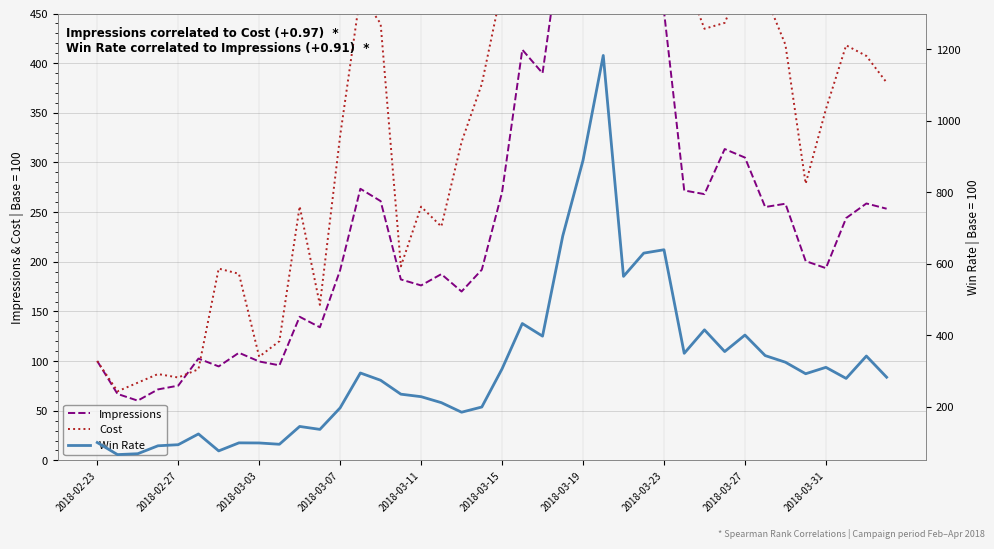

Reading left to right, transcribe all the data shown in this chart.

Impressions: 100.0	66.9	60.2	71.5	75.3	102.5	94.6	108.4	99.6	95.7	144.6	134.0	191.6	273.5	261.1	182.2	176.2	187.6	170.0	192.0	270.0	413.6	389.9	534.1	829.1	691.9	563.2	618.5	452.3	271.8	268.1	313.5	304.9	255.2	258.5	200.7	193.6	244.0	258.7	253.4
Cost: 100.0	69.6	78.3	87.0	83.5	91.8	193.1	187.9	104.4	120.1	255.8	156.6	326.8	469.9	439.8	195.4	255.5	235.5	320.7	379.1	476.4	727.8	860.1	1124.8	1343.1	1111.6	926.3	809.2	523.9	488.2	434.6	440.6	488.2	468.6	418.6	278.7	353.7	418.0	407.3	380.5
Win Rate: 100.0	66.3	68.7	90.9	93.9	124.0	76.6	99.1	98.8	95.1	145.0	136.8	197.0	294.5	274.2	235.3	228.3	211.6	184.8	199.4	306.1	432.8	397.6	678.1	889.4	1182.7	564.7	629.8	639.2	349.5	415.2	354.4	400.6	343.2	324.6	292.4	310.3	279.3	341.9	282.7